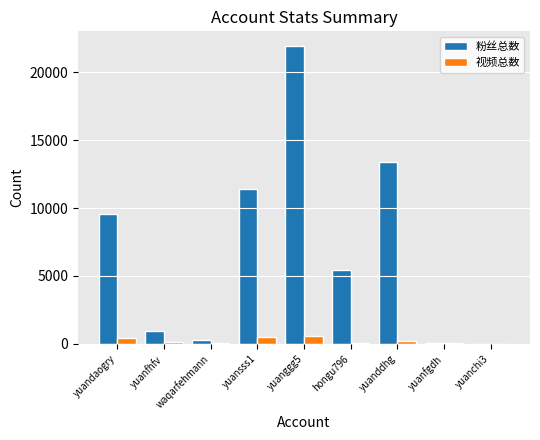

Which series changed the most between yuanfhfv and yuanfgdh?

粉丝总数